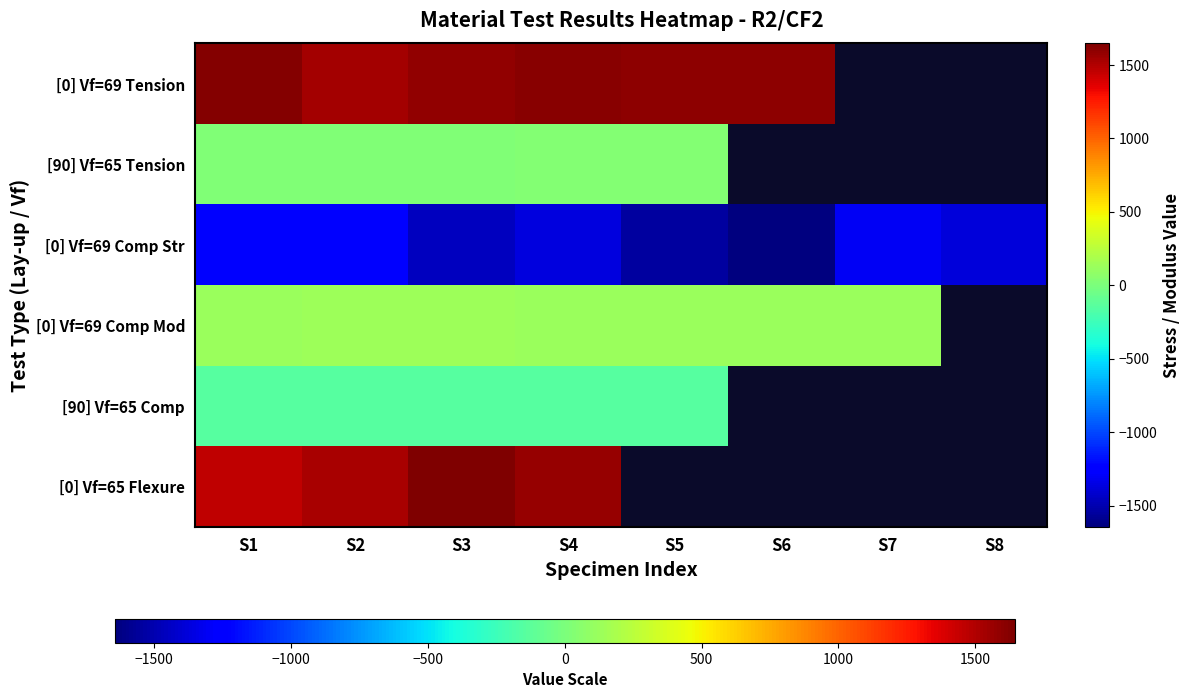

What value does the [0] Vf=69 Tension series have at S6?

1602.9